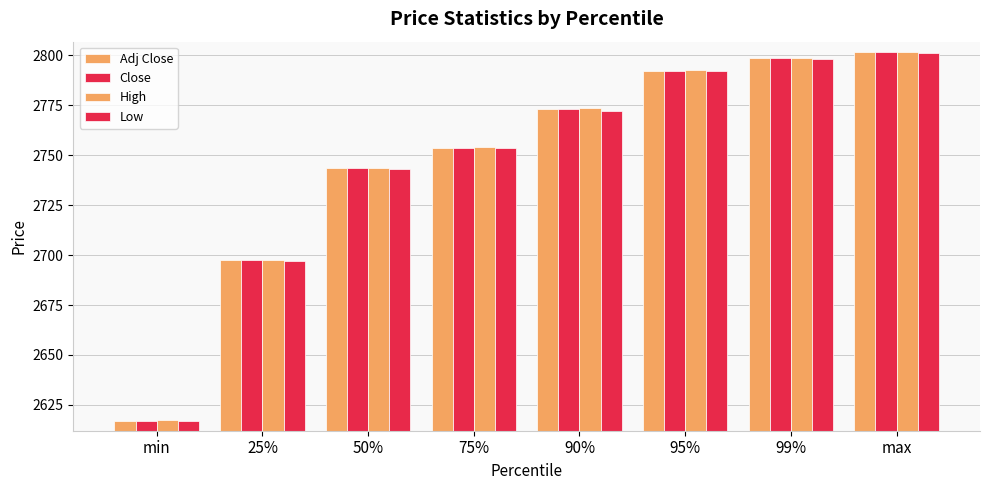

Are the bars grouped side by side (vs. stacked)?

Yes